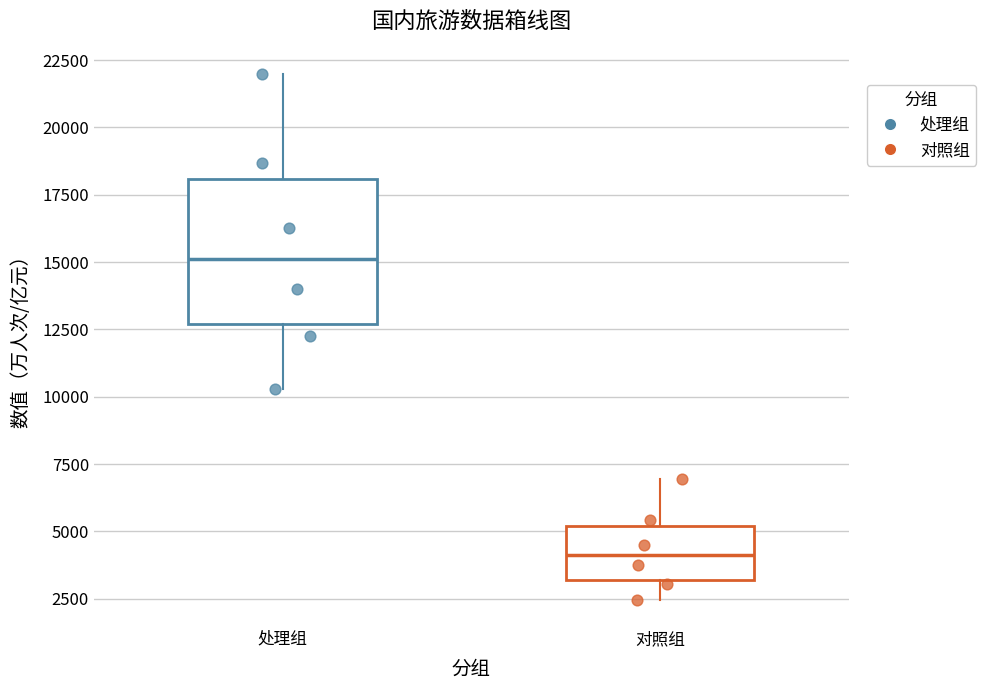

Reading left to right, read every box against the y-axis: the position of its median line, the range the box covers, and the ends of its whiskers. The values are not printed on the chart, so give them approximately, as read against the axis.

处理组: median 15000, box 12500 to 18000, whiskers 10500 to 22000
对照组: median 4000, box 3000 to 5000, whiskers 2500 to 7000